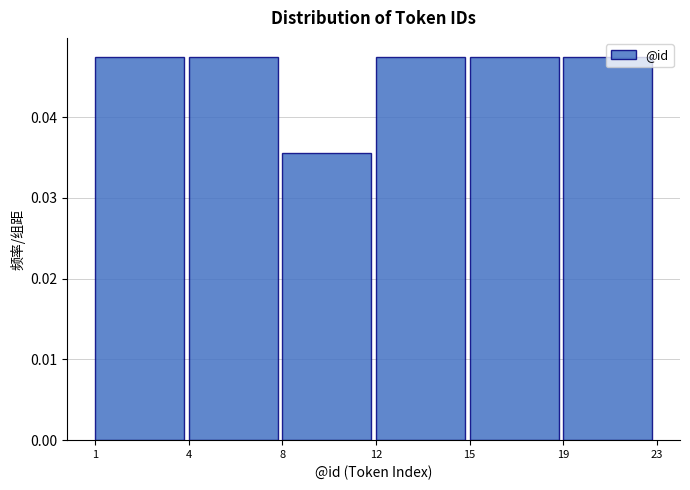

Where is the data nearest to the value 0?

8